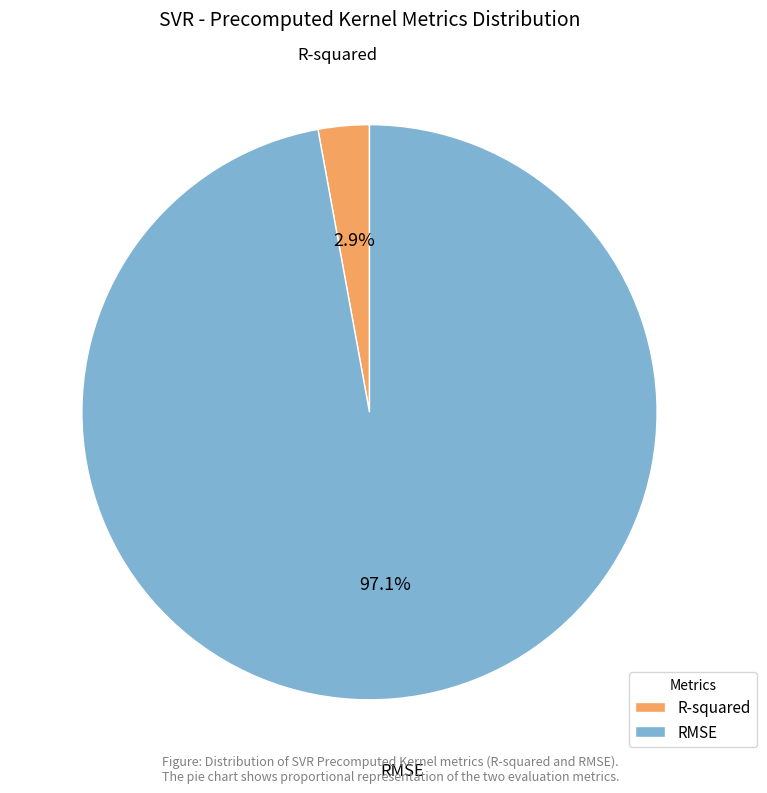

To the nearest percent, what percentage of the pie is R-squared?

3%